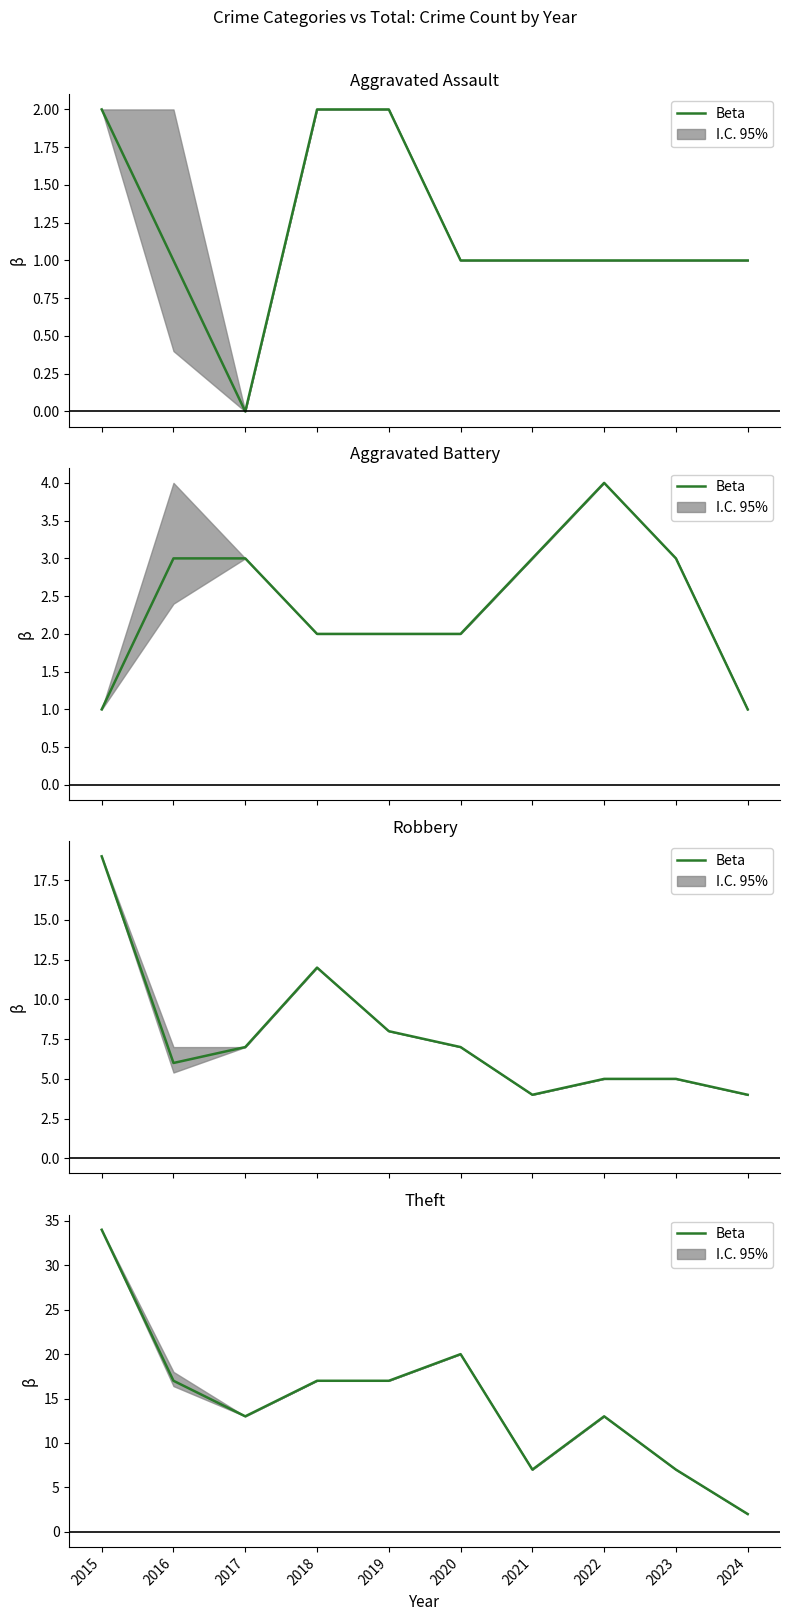

List the labels in order of value, largest first.

2015, 2020, 2016, 2018, 2019, 2017, 2022, 2021, 2023, 2024